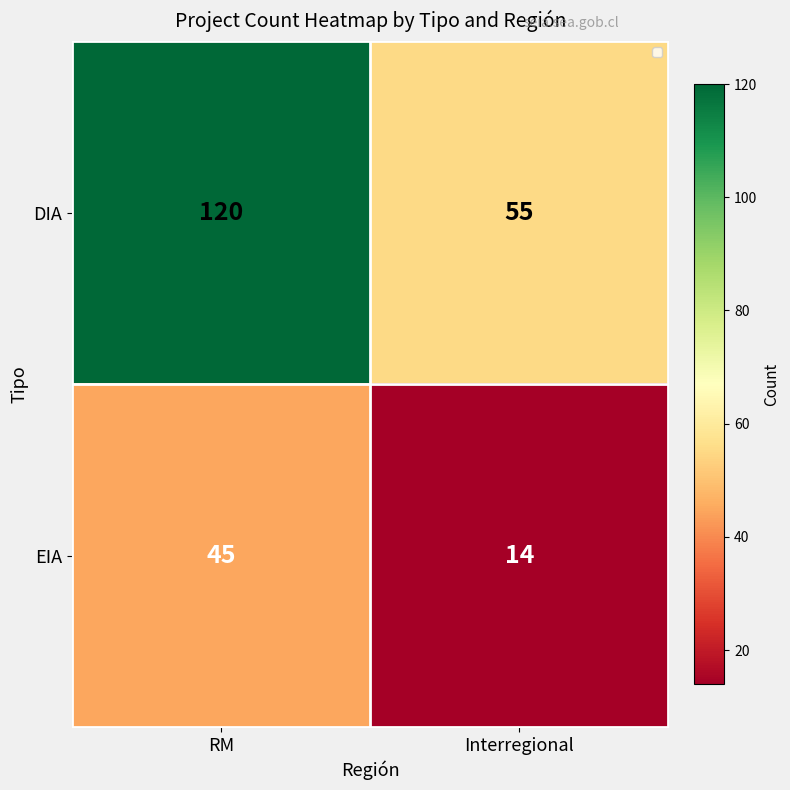

What is the sum of the DIA values at RM and Interregional?

175